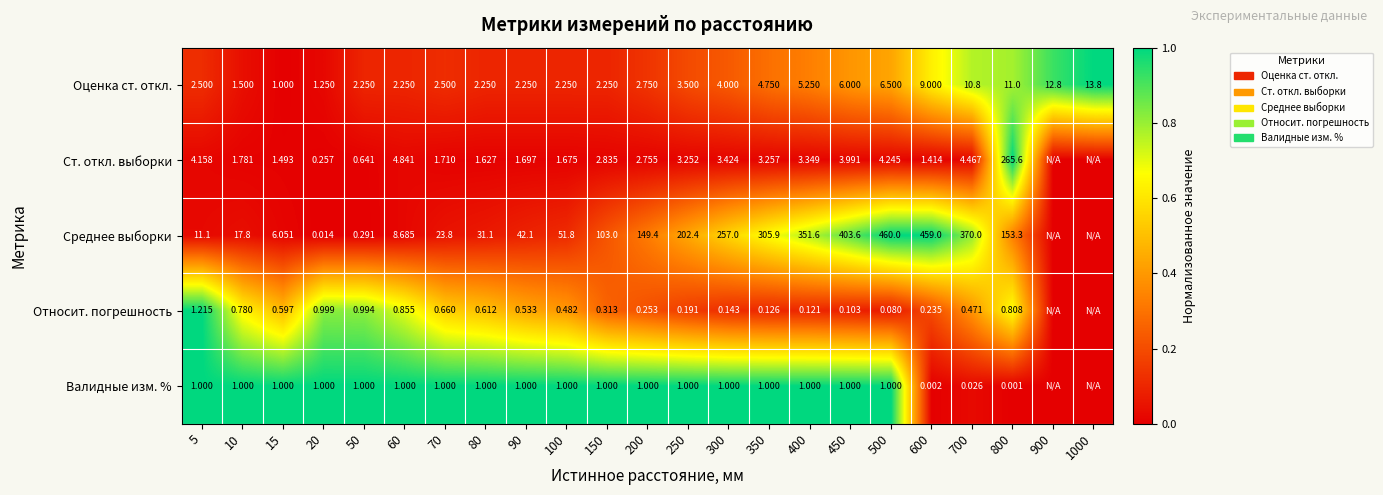

Between 50 and 100, which series saw the biggest shift?

Среднее выборки